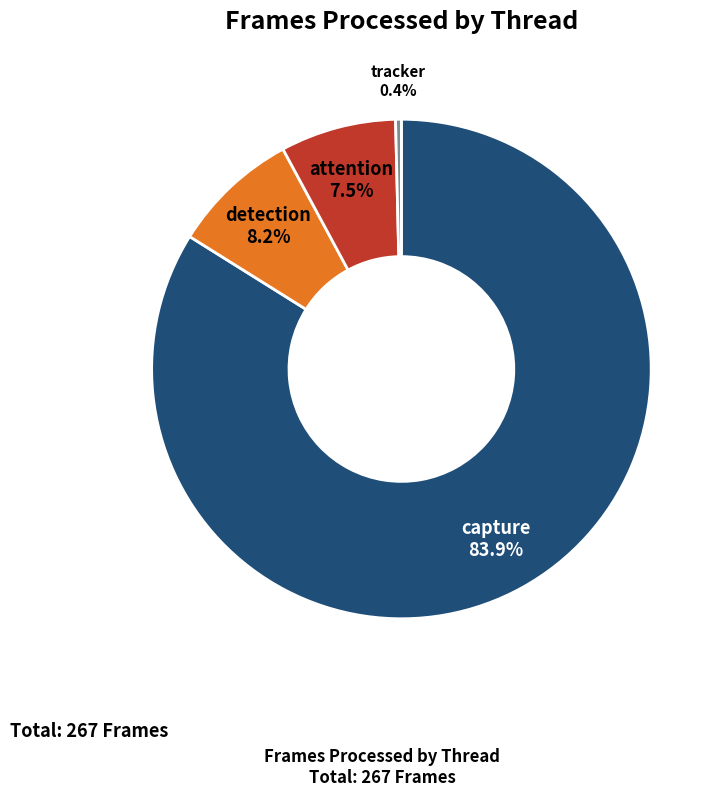

How many slices are in this pie chart?

4